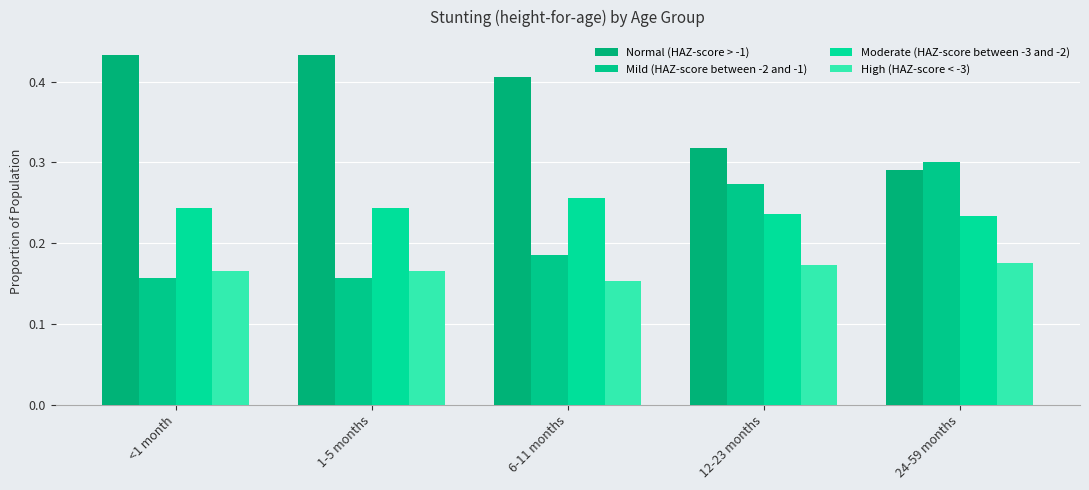

True or false: High (HAZ-score < -3) has a value of 0.0 at <1 month.

False